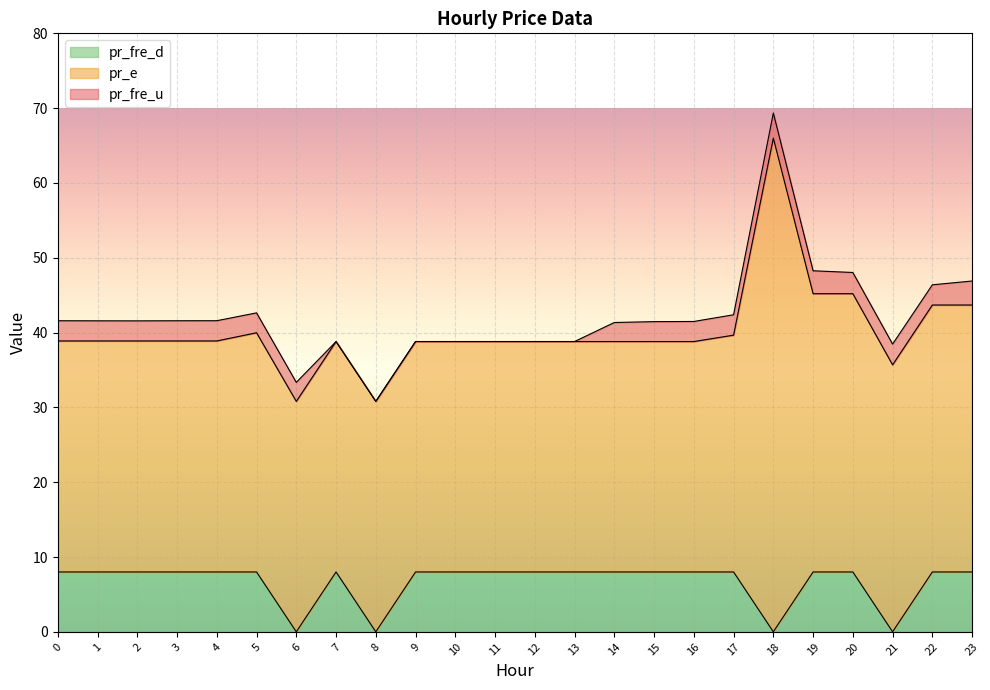

Does the chart display data point markers on the line(s)?

No